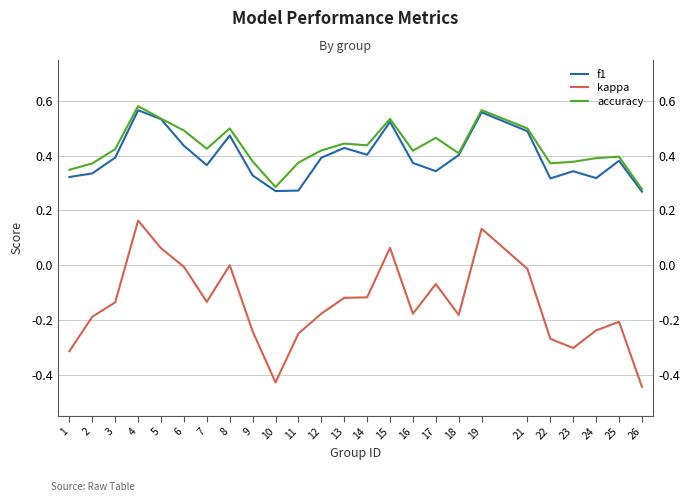

Which series has the largest total across all categories?

accuracy